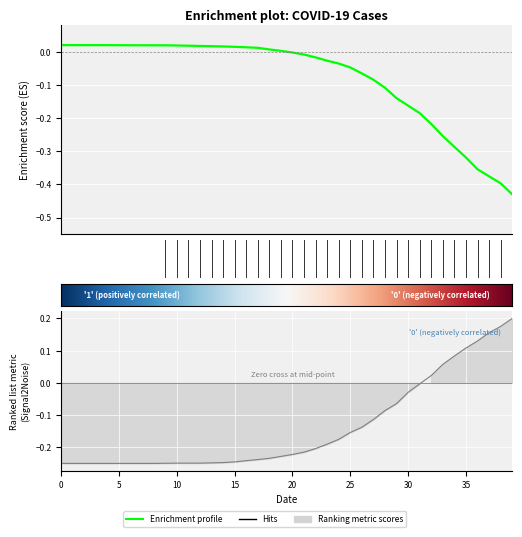

Reading right to left, transcribe all the data shown in this chart.

1: -0.4	-0.4	-0.4	-0.4	-0.3	-0.3	-0.3	-0.2	-0.2	-0.2	-0.1	-0.1	-0.1	-0.1	-0.0	-0.0	-0.0	-0.0	-0.0	-0.0	0.0	0.0	0.0	0.0	0.0	0.0	0.0	0.0	0.0	0.0	0.0	0.0	0.0	0.0	0.0	0.0	0.0	0.0	0.0	0.0
0: 0.2	0.2	0.2	0.1	0.1	0.1	0.1	0.0	-0.0	-0.0	-0.1	-0.1	-0.1	-0.1	-0.2	-0.2	-0.2	-0.2	-0.2	-0.2	-0.2	-0.2	-0.2	-0.2	-0.2	-0.2	-0.2	-0.2	-0.2	-0.2	-0.2	-0.2	-0.2	-0.2	-0.2	-0.2	-0.2	-0.2	-0.2	-0.2